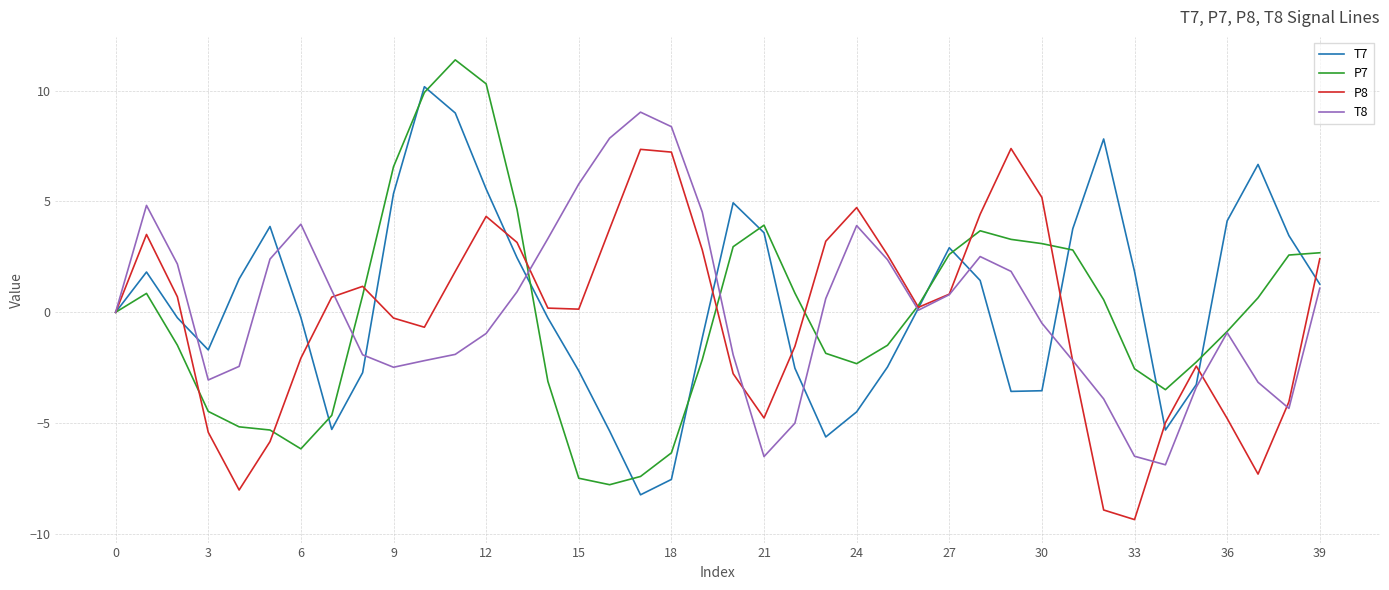

True or false: T7 and T8 intersect in this chart.

True